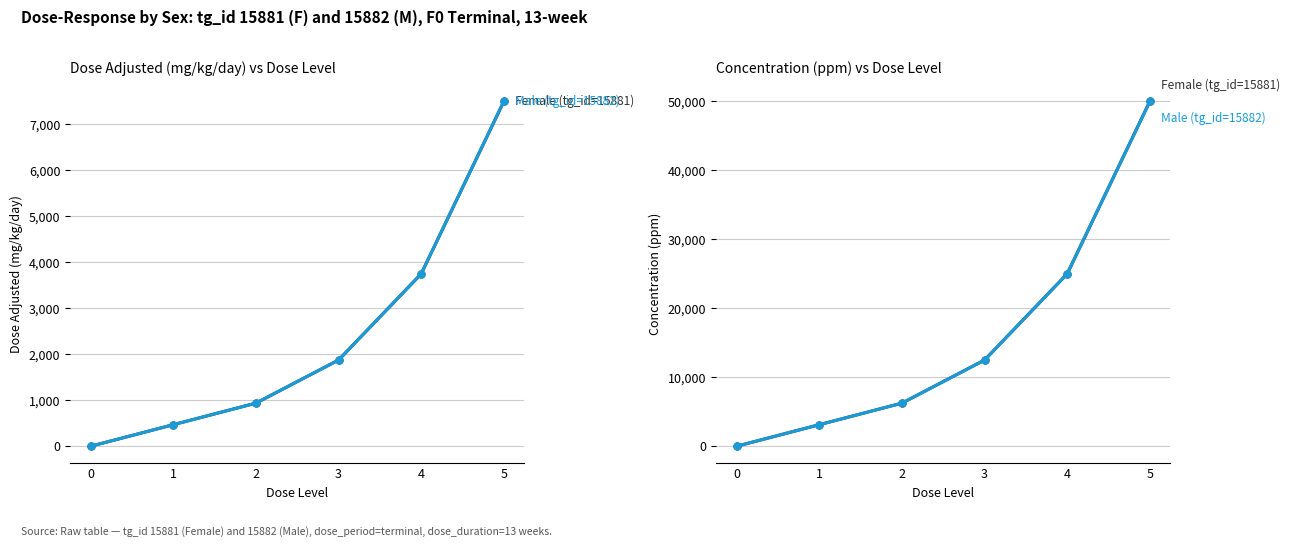

What is the sum of all Male (tg_id=15882) values?

96875